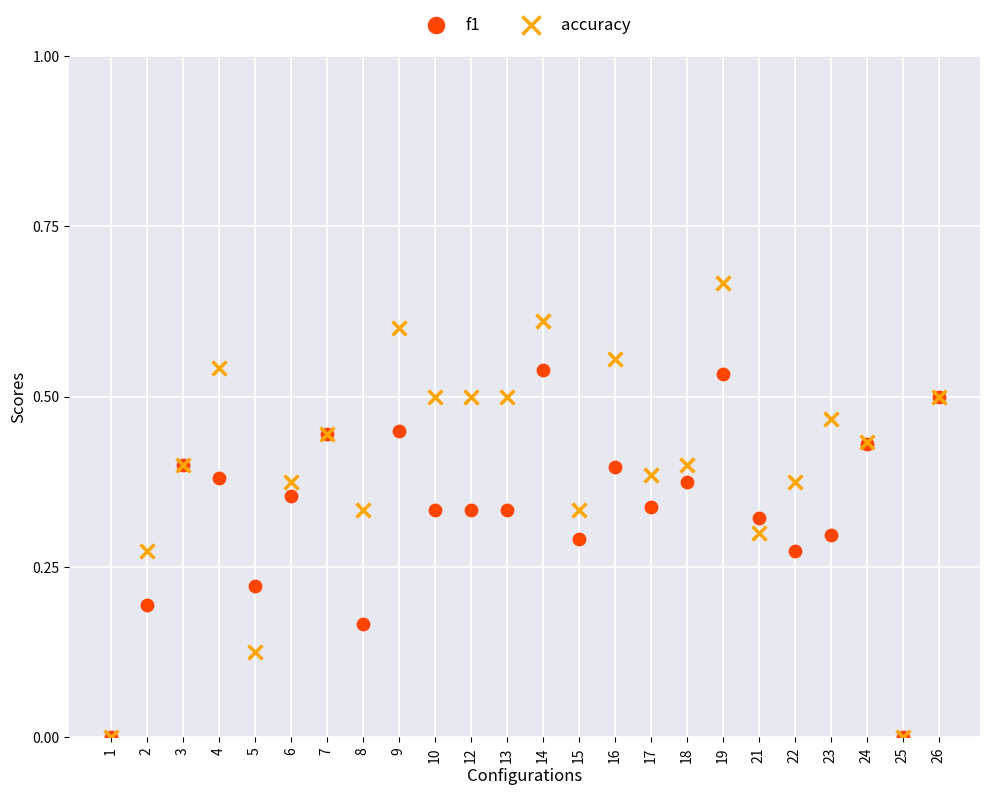

What are all the series names shown in the legend?

f1, accuracy